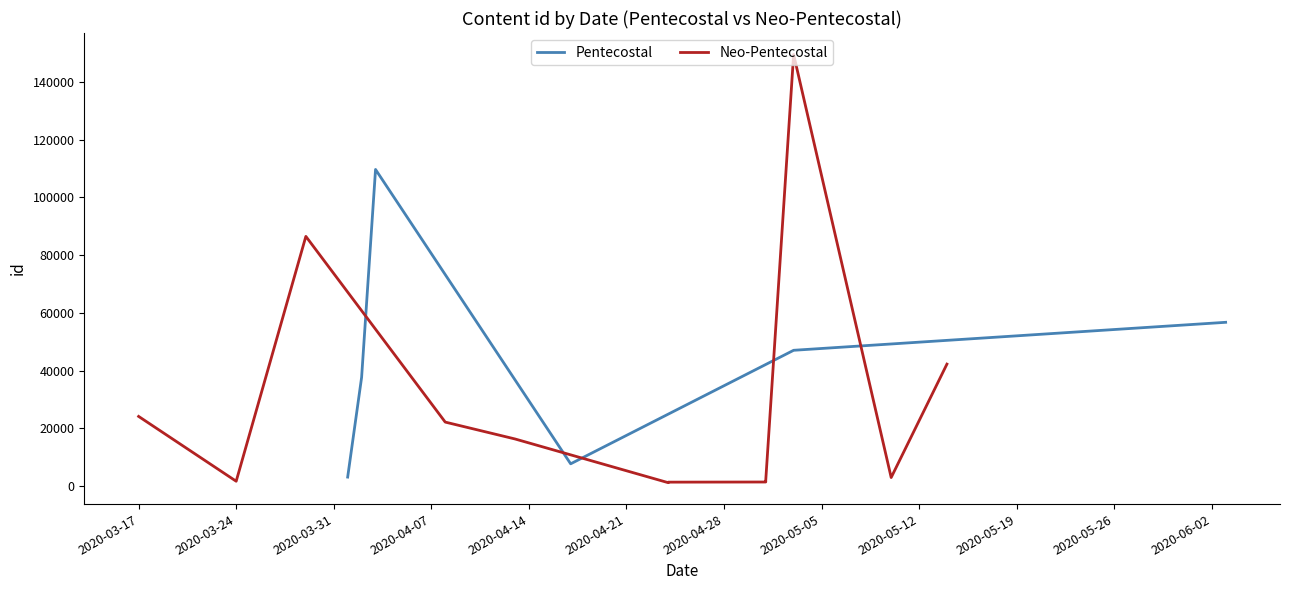

Is it true that the value at 6 is 4441?

False